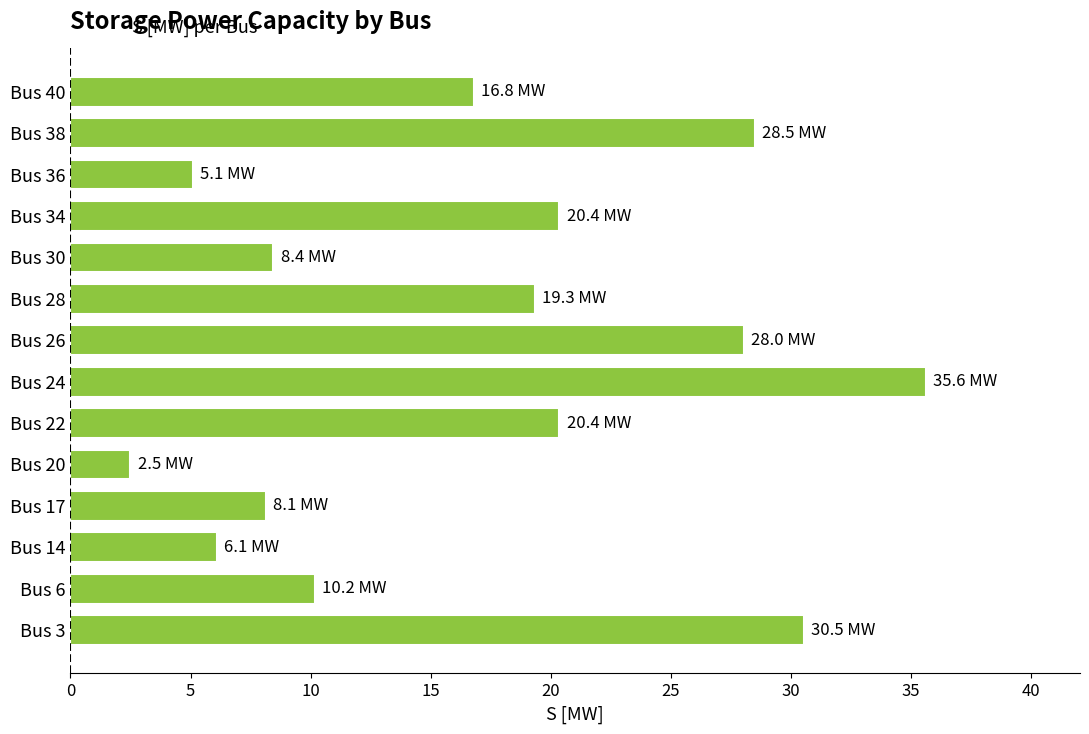

How many values are below 19?

7